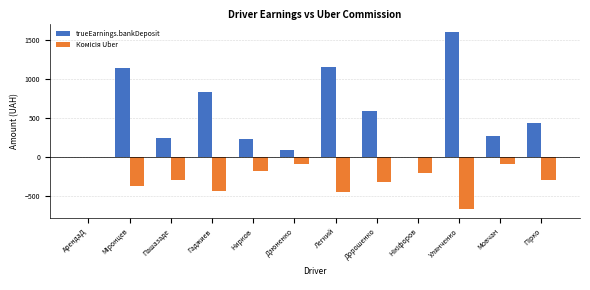

Which series has the largest total across all categories?

trueEarnings.bankDeposit